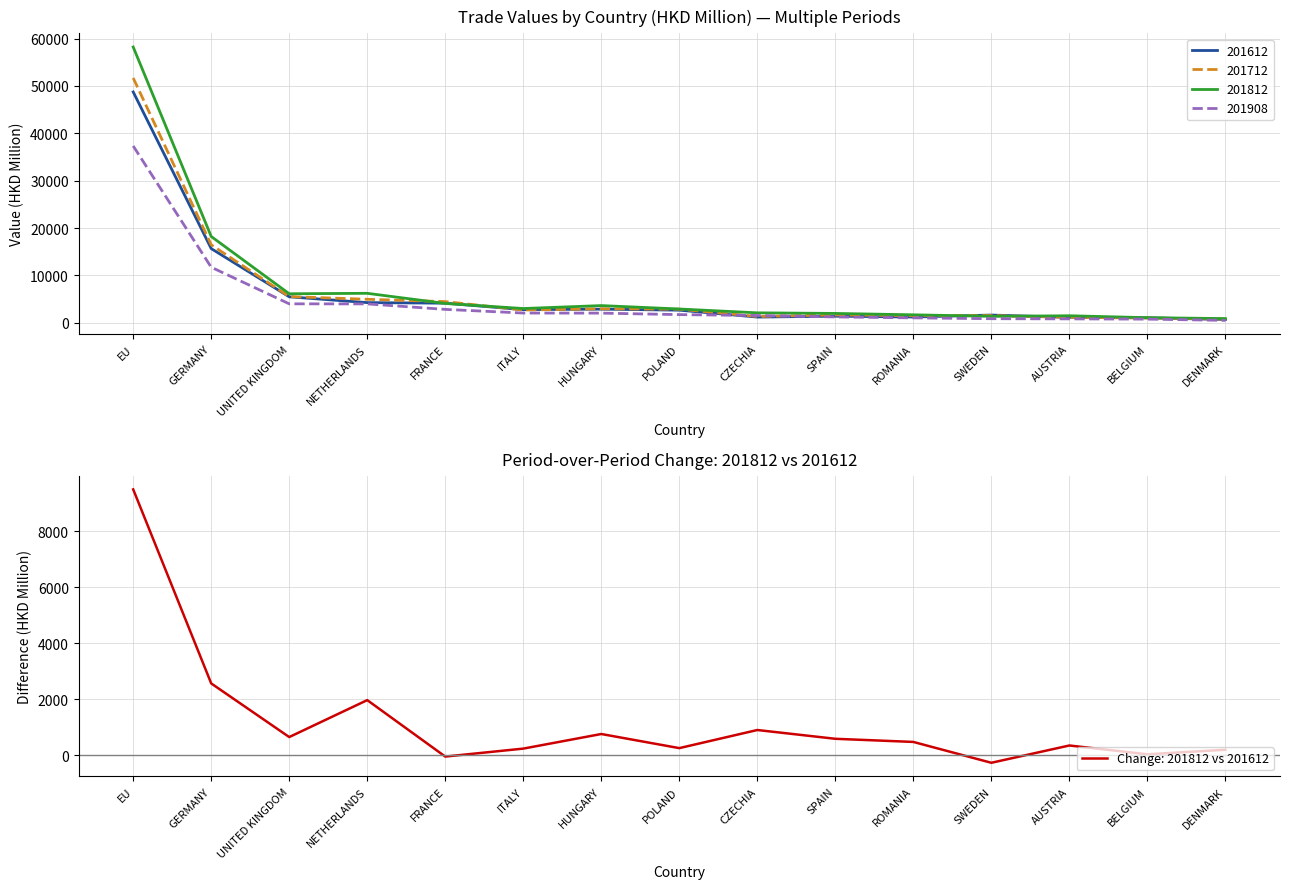

Which category has the lowest value in the 201612 series?

DENMARK